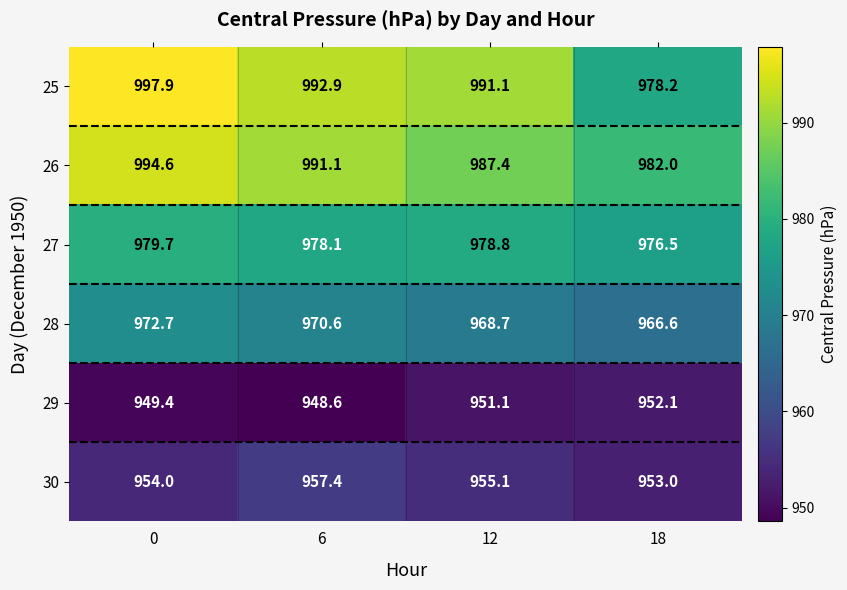

The value of 29 at 18 is 952.1. True or false?

True